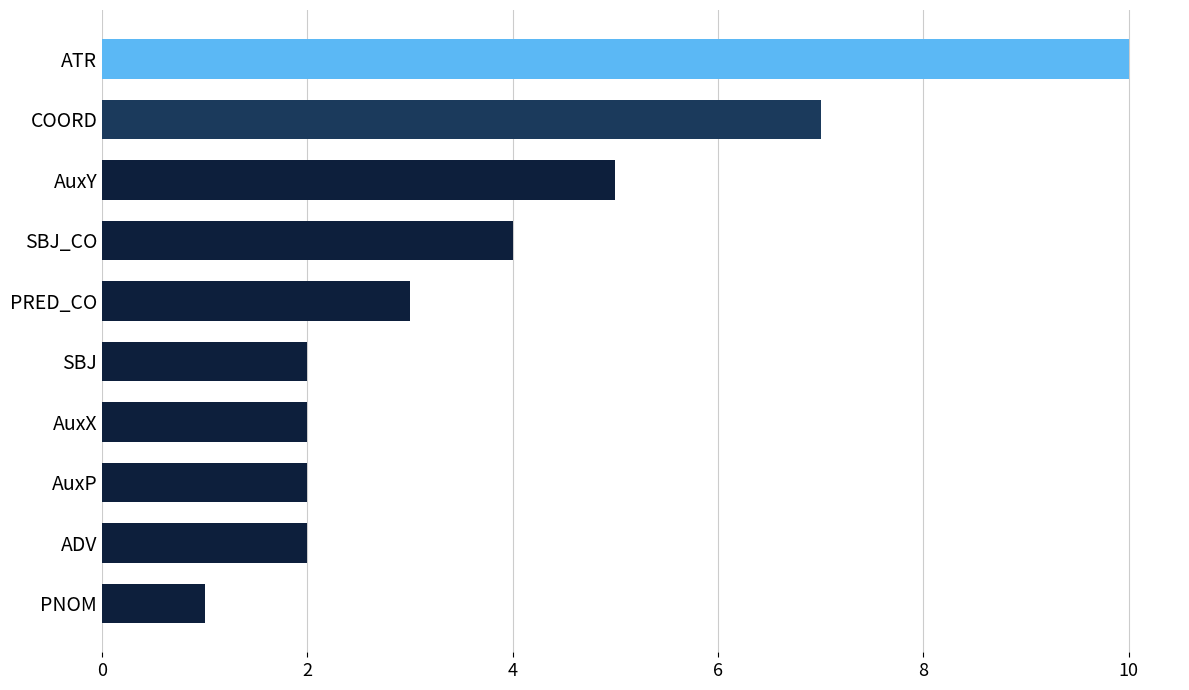

Reading top to bottom, list all the values displayed in this chart.

ATR=10	COORD=7	AuxY=5	SBJ_CO=4	PRED_CO=3	SBJ=2	AuxX=2	AuxP=2	ADV=2	PNOM=1